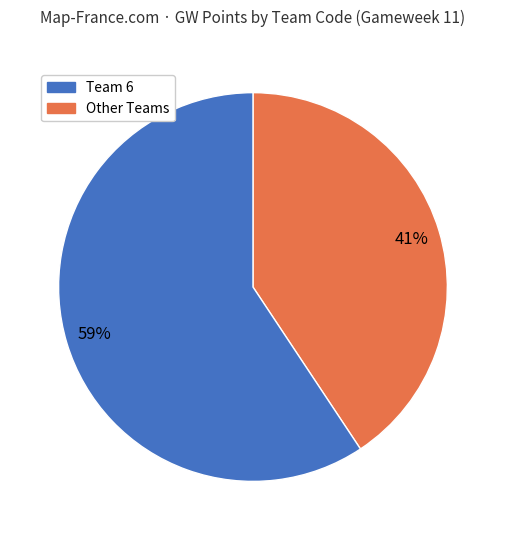

Is there any slice that represents more than half of the pie?

Yes